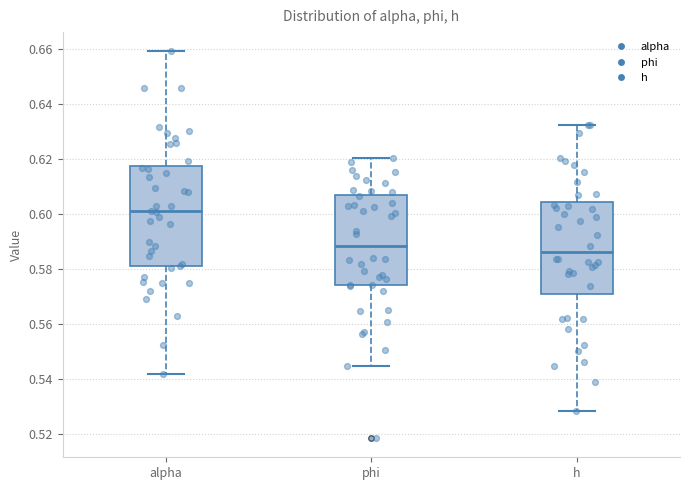

Reading left to right, read every box against the y-axis: the position of its median line, the range the box covers, and the ends of its whiskers. The values are not printed on the chart, so give them approximately, as read against the axis.

alpha: median 0.600, box 0.582 to 0.618, whiskers 0.542 to 0.660
phi: median 0.588, box 0.574 to 0.606, whiskers 0.544 to 0.620
h: median 0.586, box 0.570 to 0.604, whiskers 0.528 to 0.632